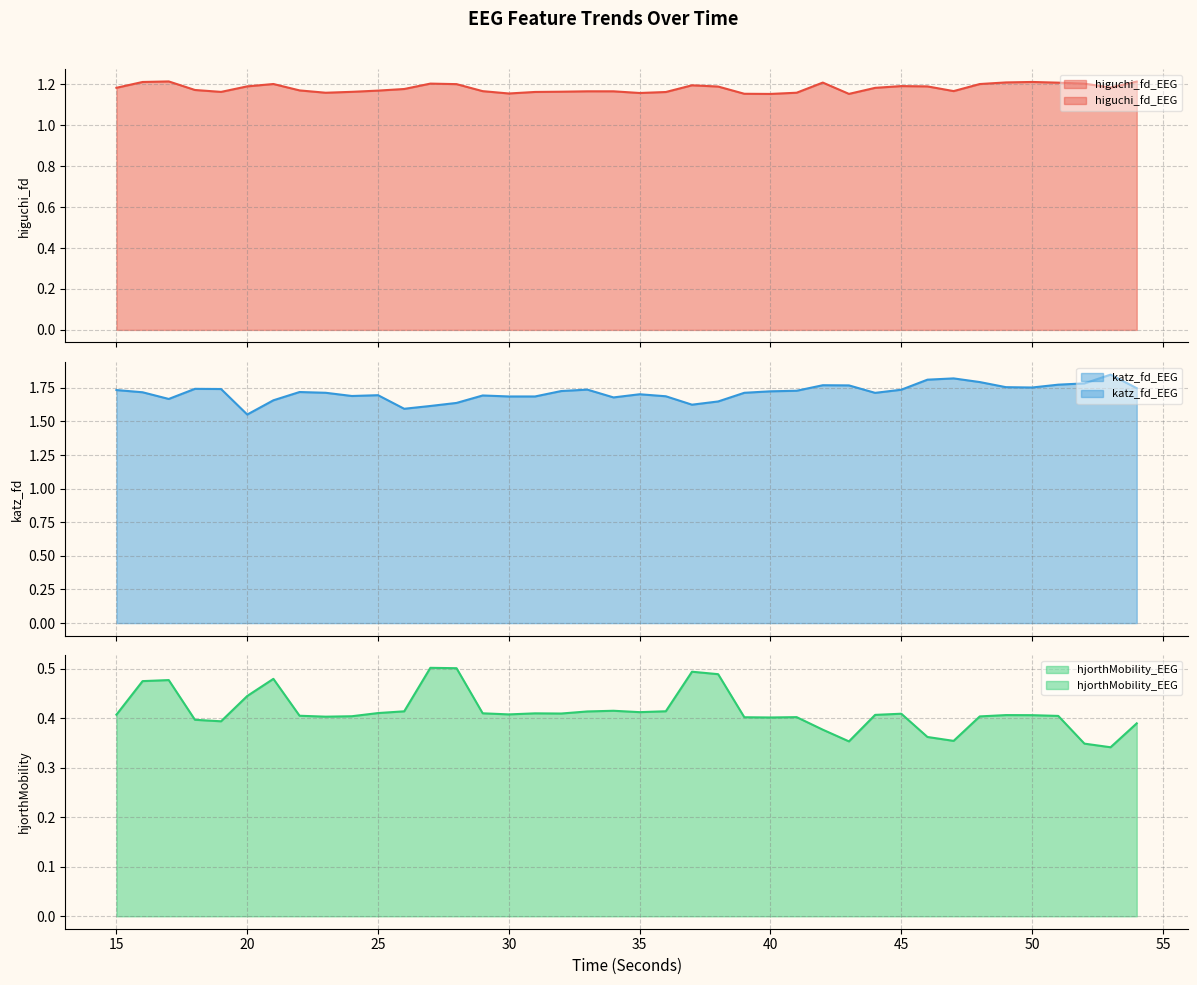

List the series in order of their overall mean, lowest first.

hjorthMobility_EEG, higuchi_fd_EEG, katz_fd_EEG